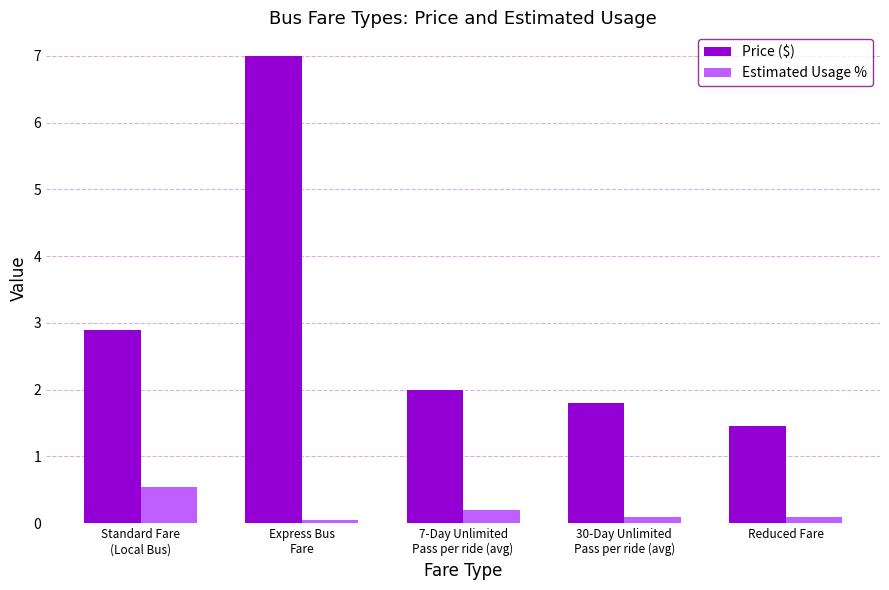

Read the Estimated Usage % value at Reduced Fare.

0.1